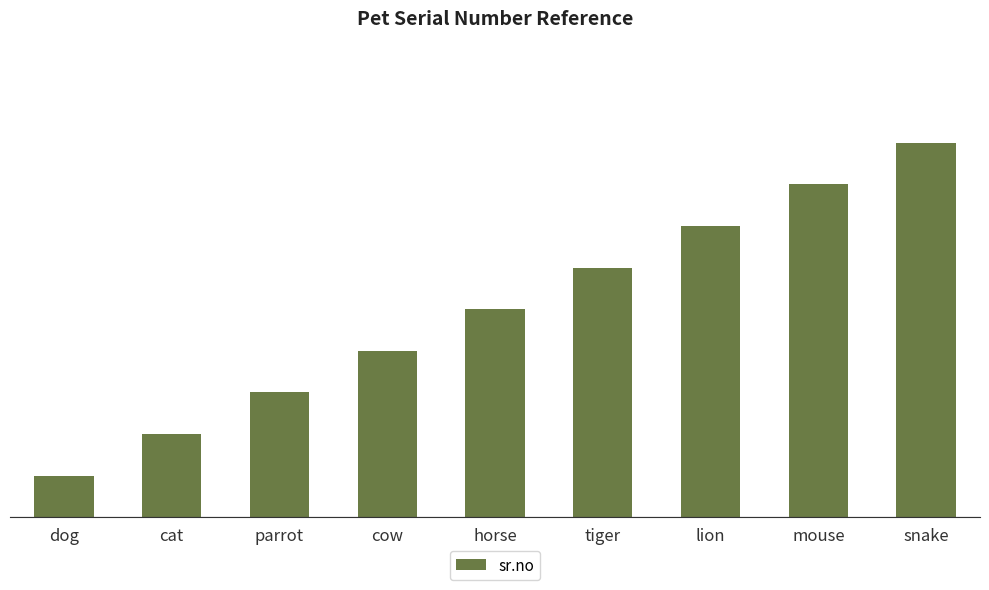

What position from the left is tiger?

6